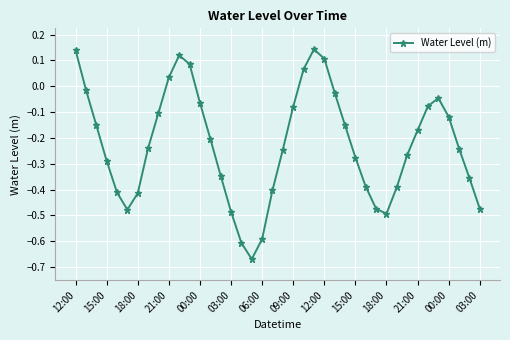

True or false: there are more than 2 points higher than both neighbors.

True